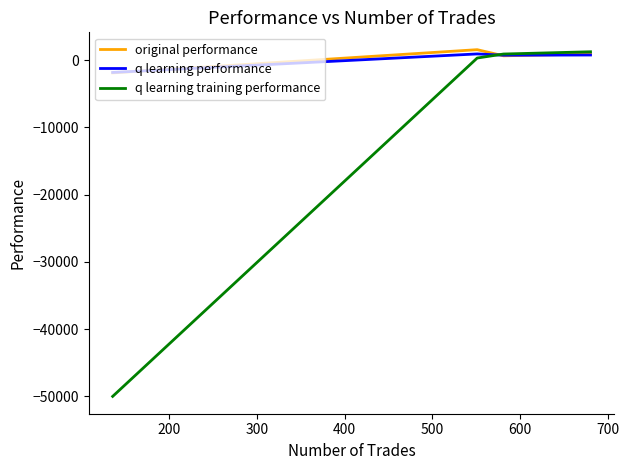

Which series has the largest range (max minus min)?

q learning training performance